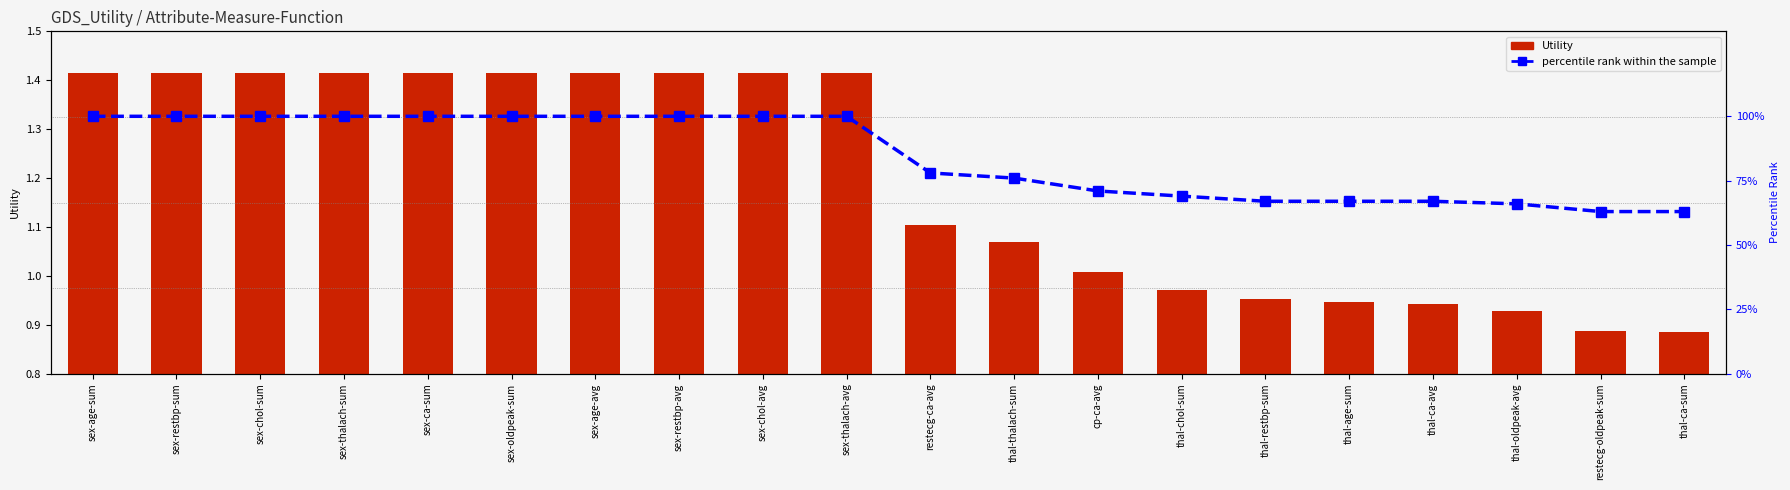

Are the bars horizontal?

No